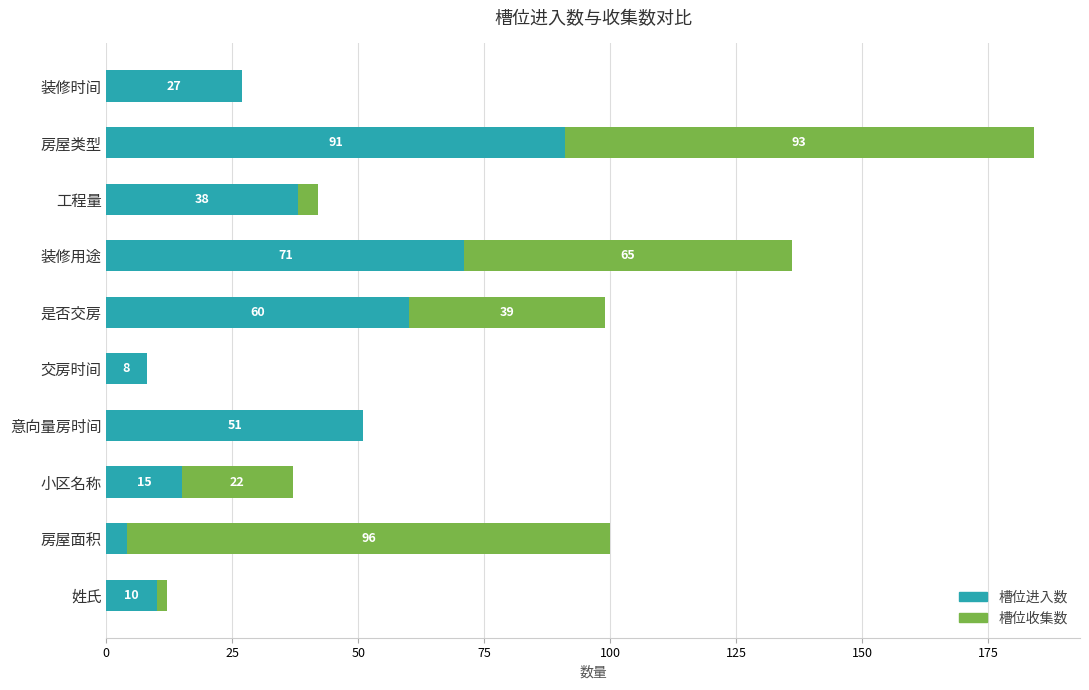

The value of 槽位进入数 at 工程量 is 10. True or false?

False